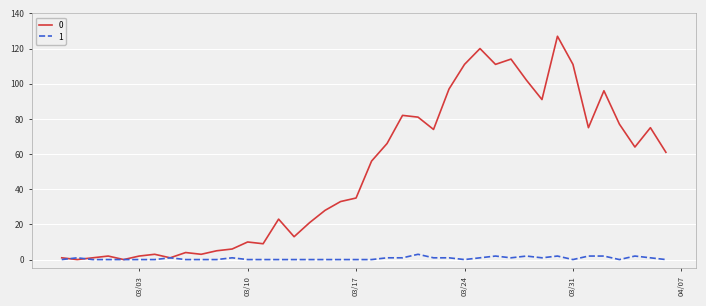

Reading right to left, list all the values displayed in this chart.

0: 61	75	64	77	96	75	111	127	91	102	114	111	120	111	97	74	81	82	66	56	35	33	28	21	13	23	9	10	6	5	3	4	1	3	2	0	2	1	0	1
1: 0	1	2	0	2	2	0	2	1	2	1	2	1	0	1	1	3	1	1	0	0	0	0	0	0	0	0	0	1	0	0	0	1	0	0	0	0	0	1	0